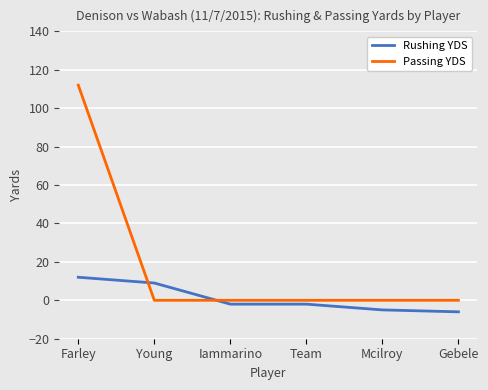

List the series in order of their overall mean, highest first.

Passing YDS, Rushing YDS